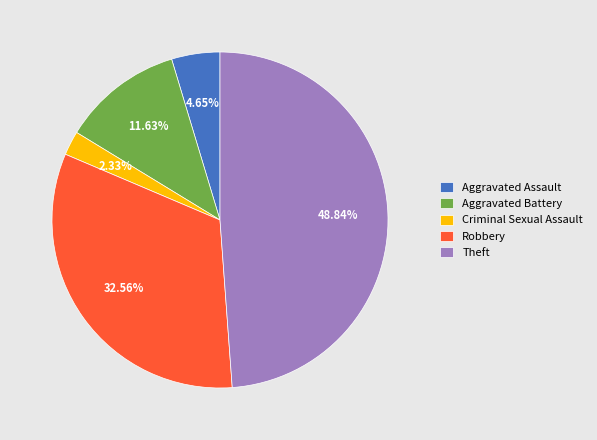

To the nearest percent, what is the combined percentage of Aggravated Assault and Criminal Sexual Assault?

7%